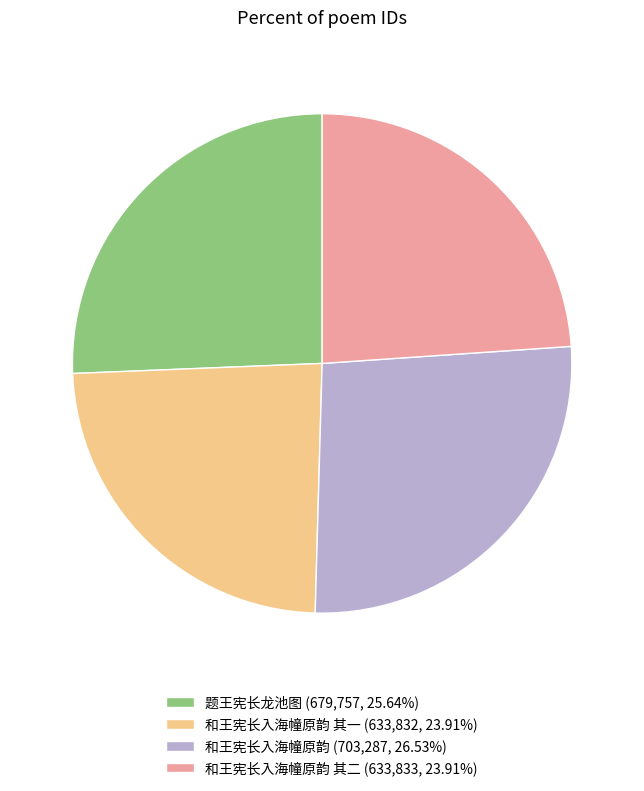

Does any single category account for the majority?

No